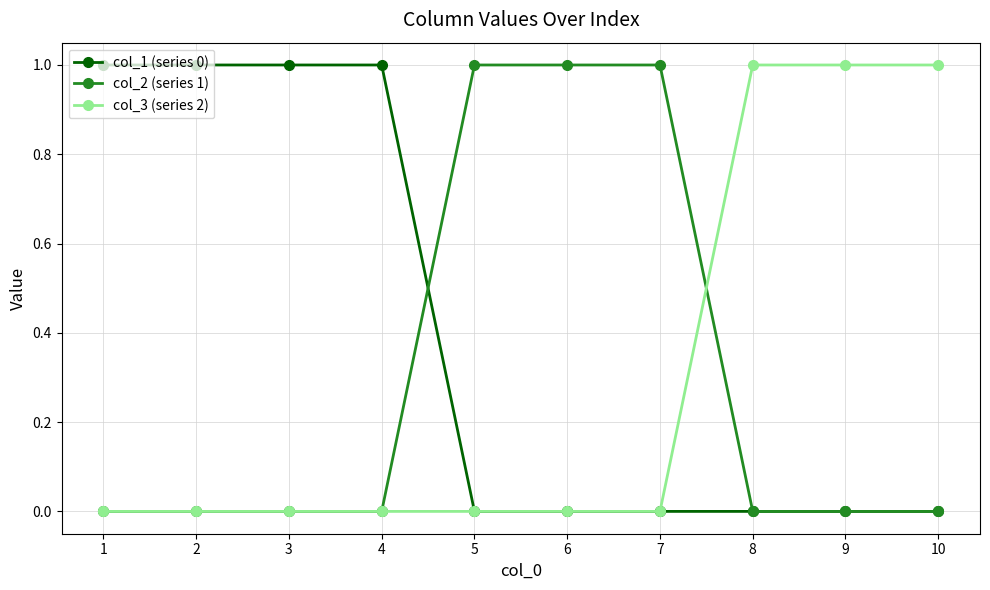

Which series has the largest total across all categories?

col_1 (series 0)